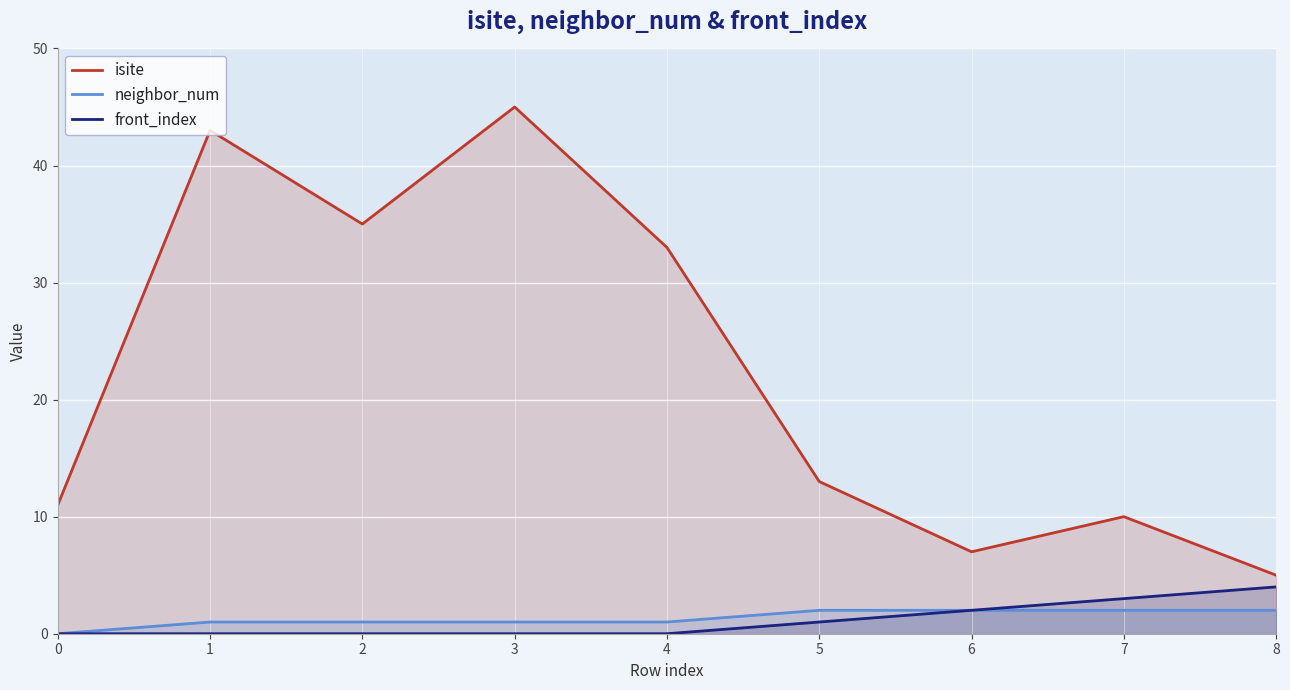

Where is the first local minimum for isite?

2